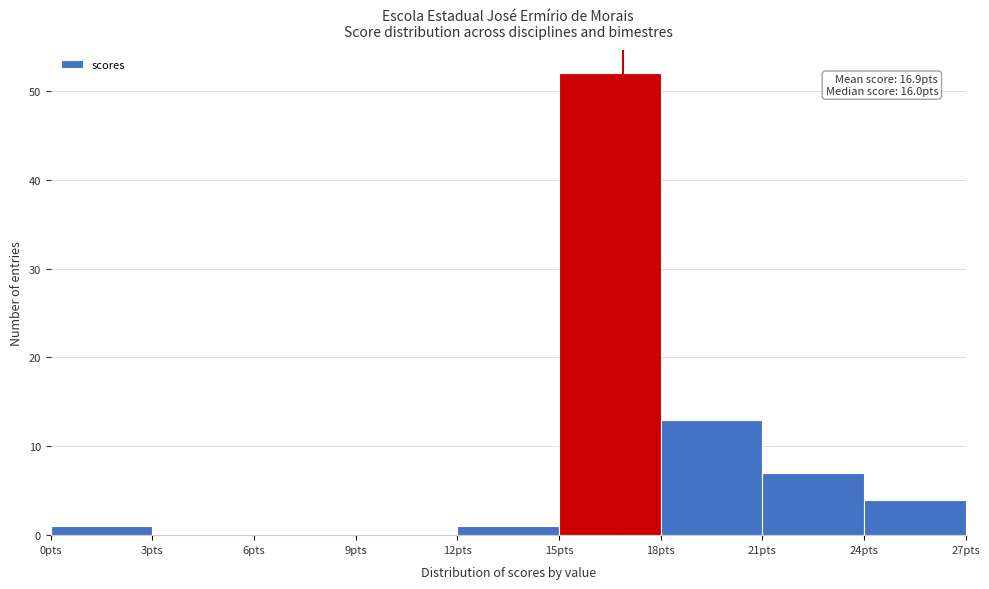

Over which range of the x-axis is the bar tallest?

15 to 18